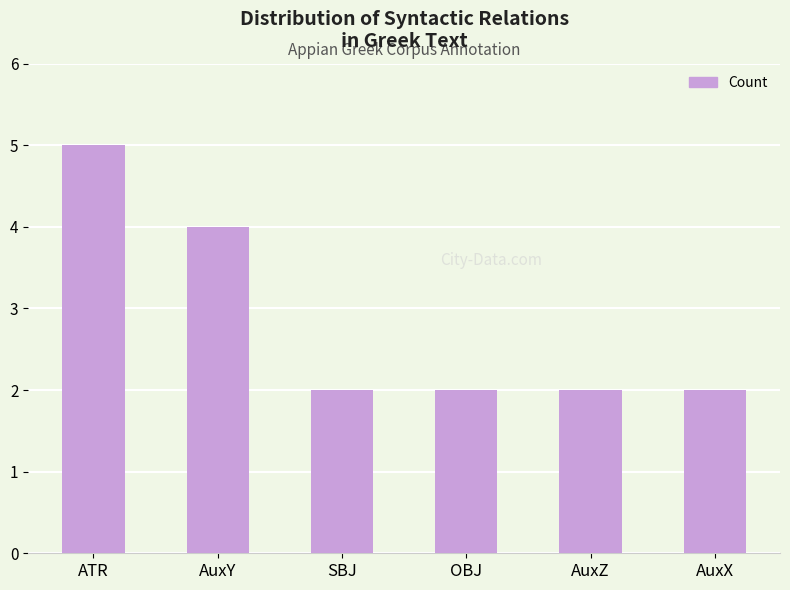

What position from the right is OBJ?

3